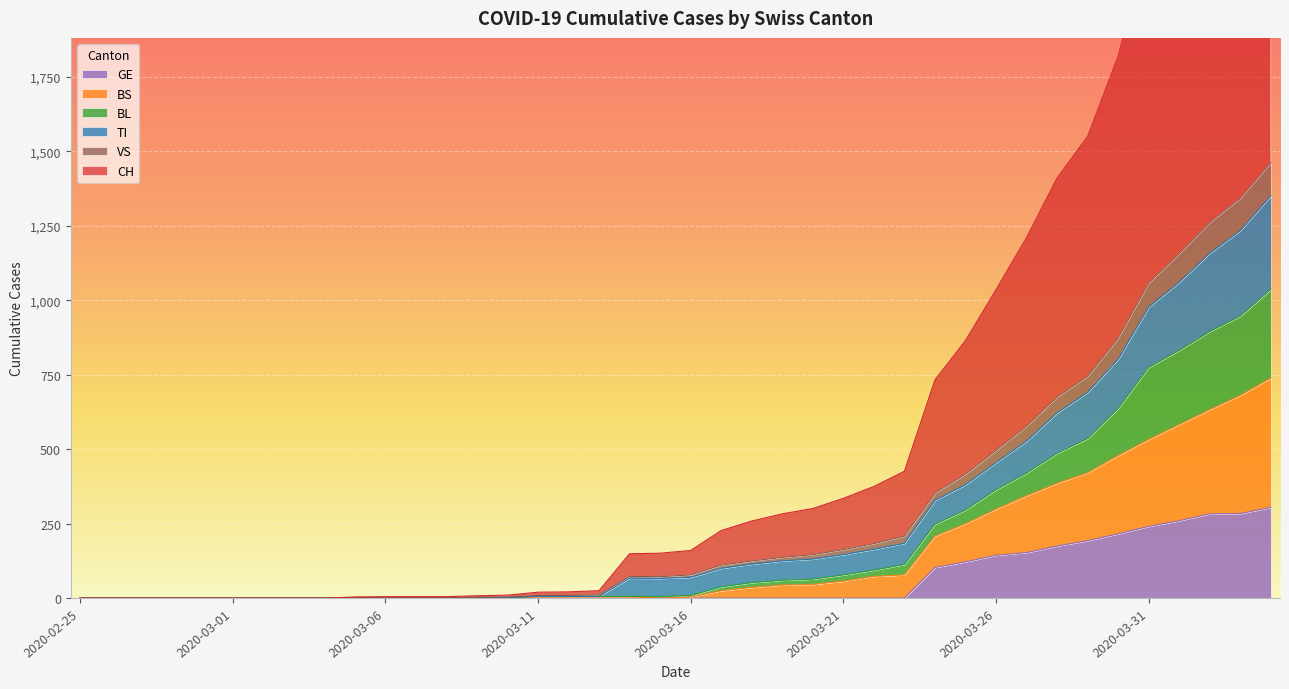

Which series has the largest range (max minus min)?

CH